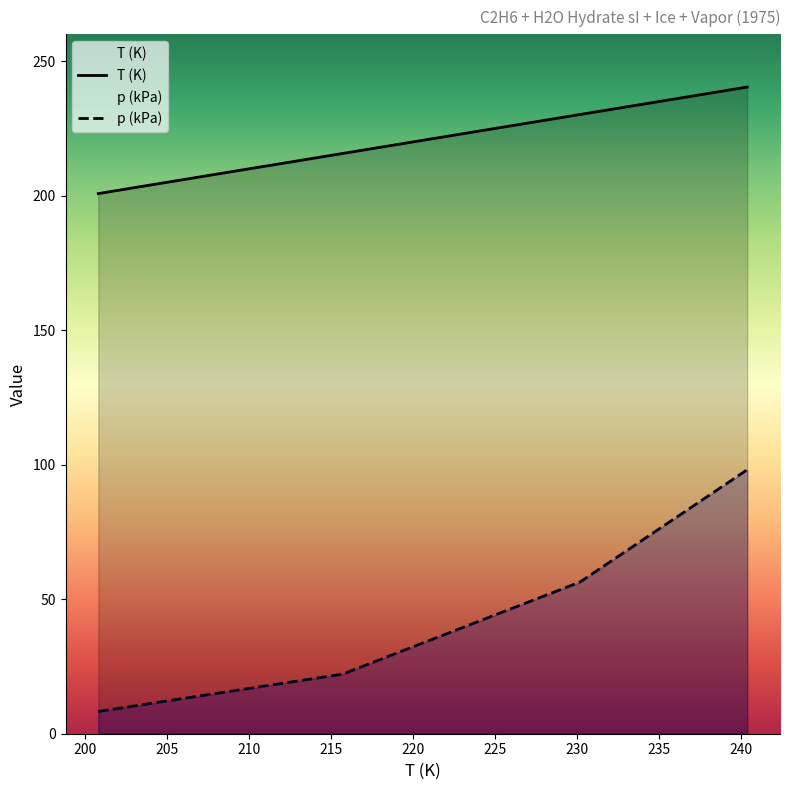

How many data points does each series have?

4